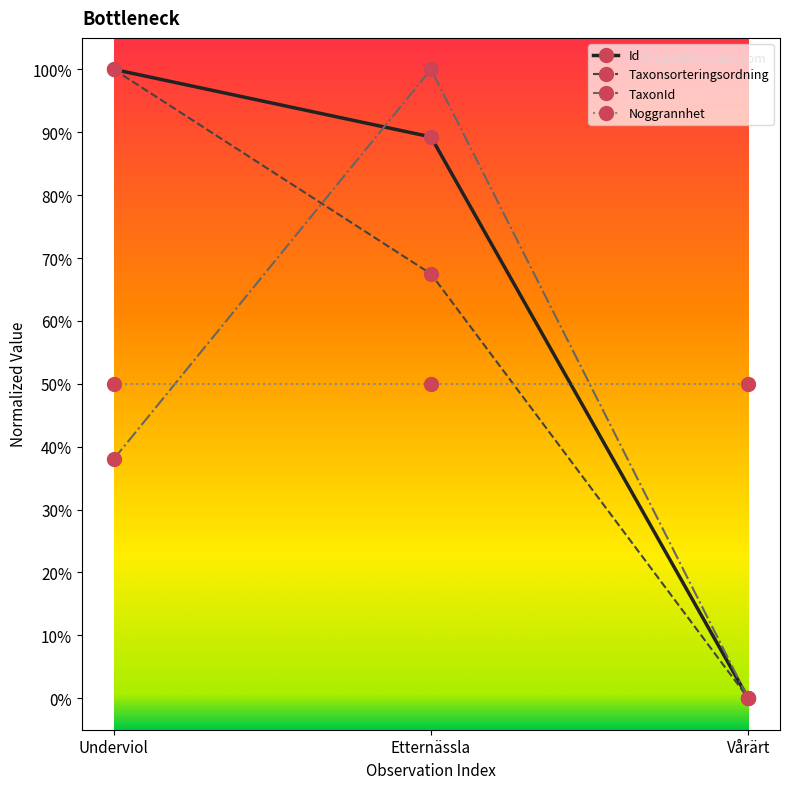

List the labels in order of Taxonsorteringsordning value, largest first.

Underviol, Etternässla, Vårärt